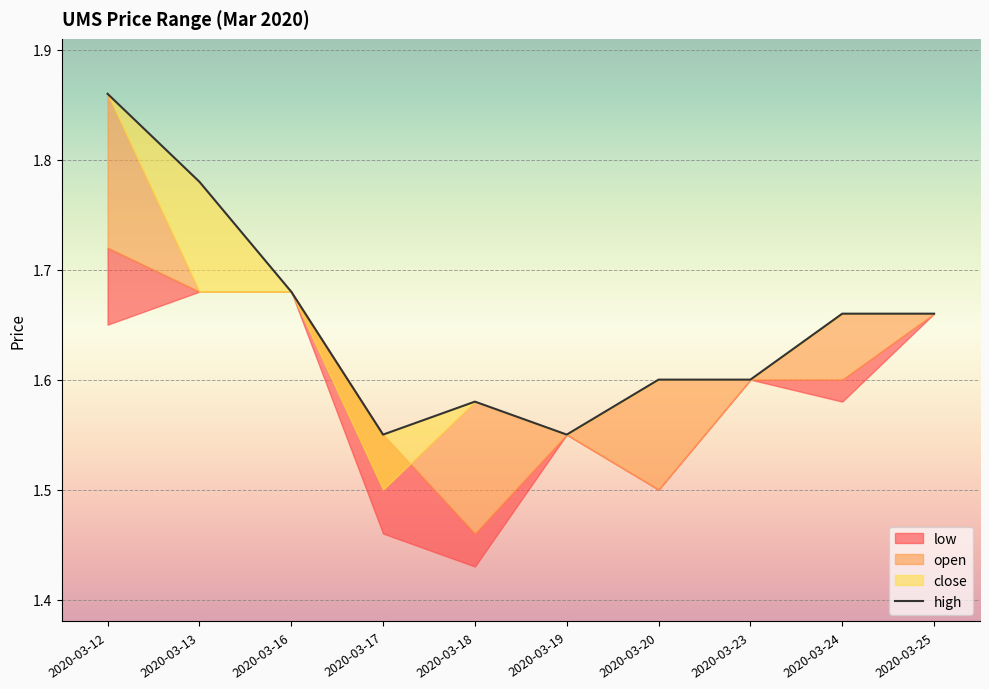

How many lines are shown in the chart?

1